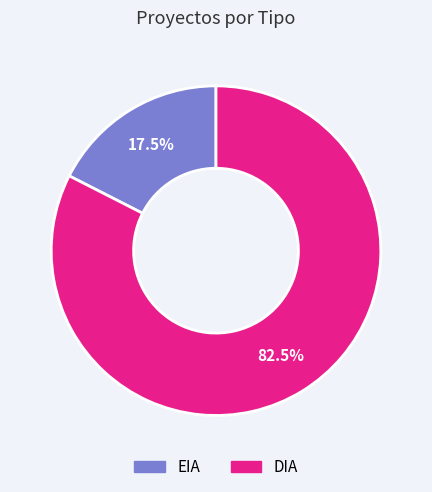

What portion of the pie excludes DIA?

17.5%